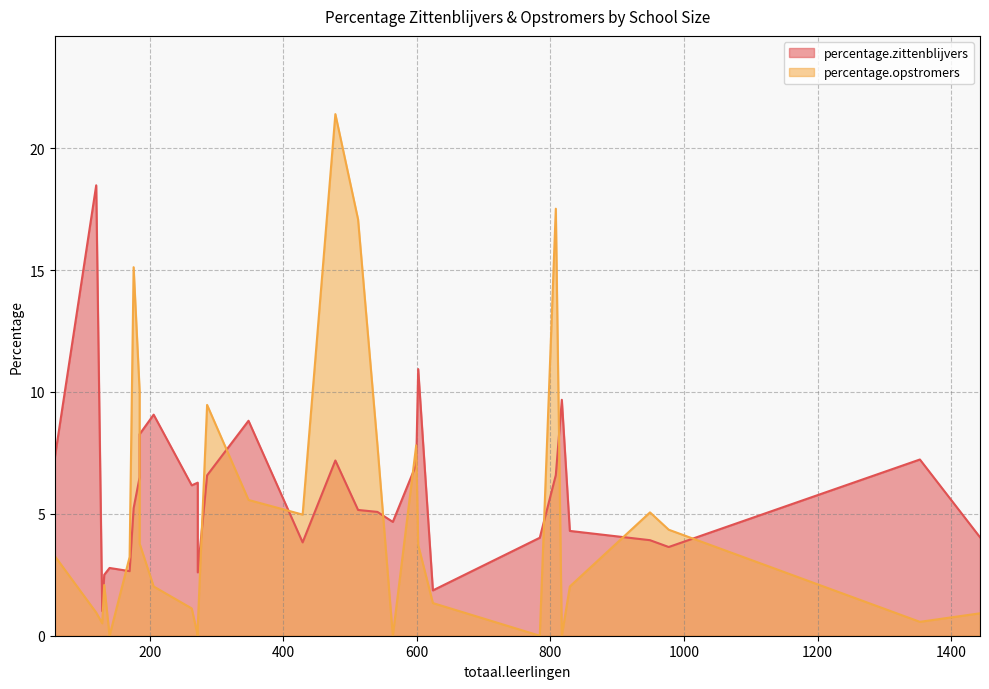

Which category has the highest value across all series?

478